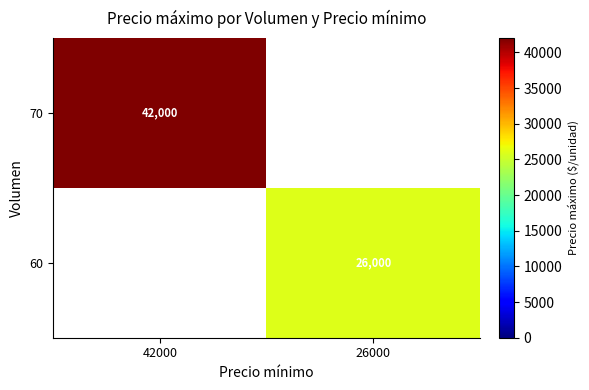

The value of 60 at 26000 is 26000. True or false?

True